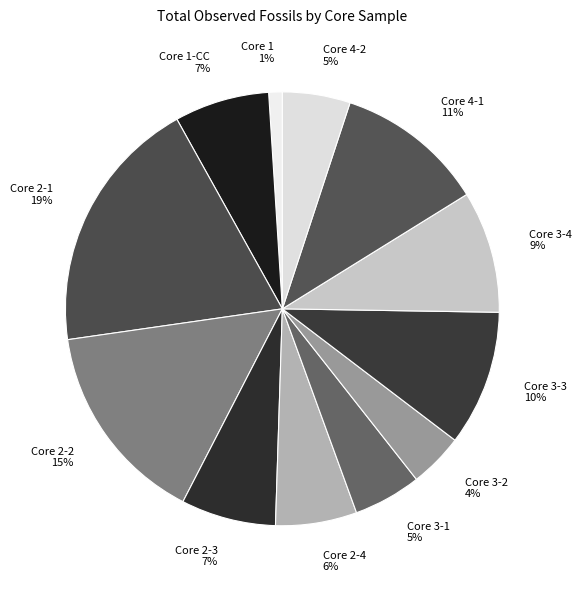

Is Core 2-3 7% the majority of the pie?

No